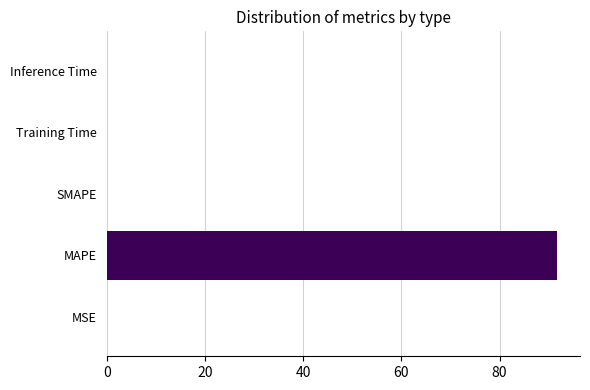

What is the maximum value shown in the chart?

91.8